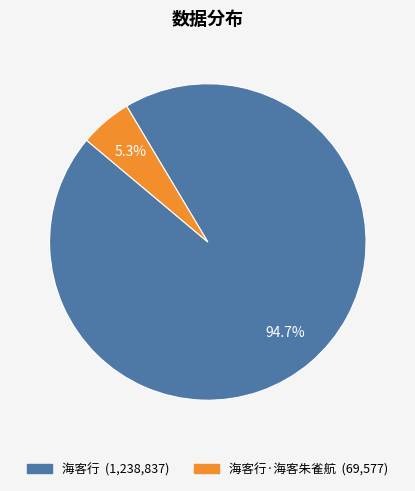

Is there a majority slice in this chart?

Yes